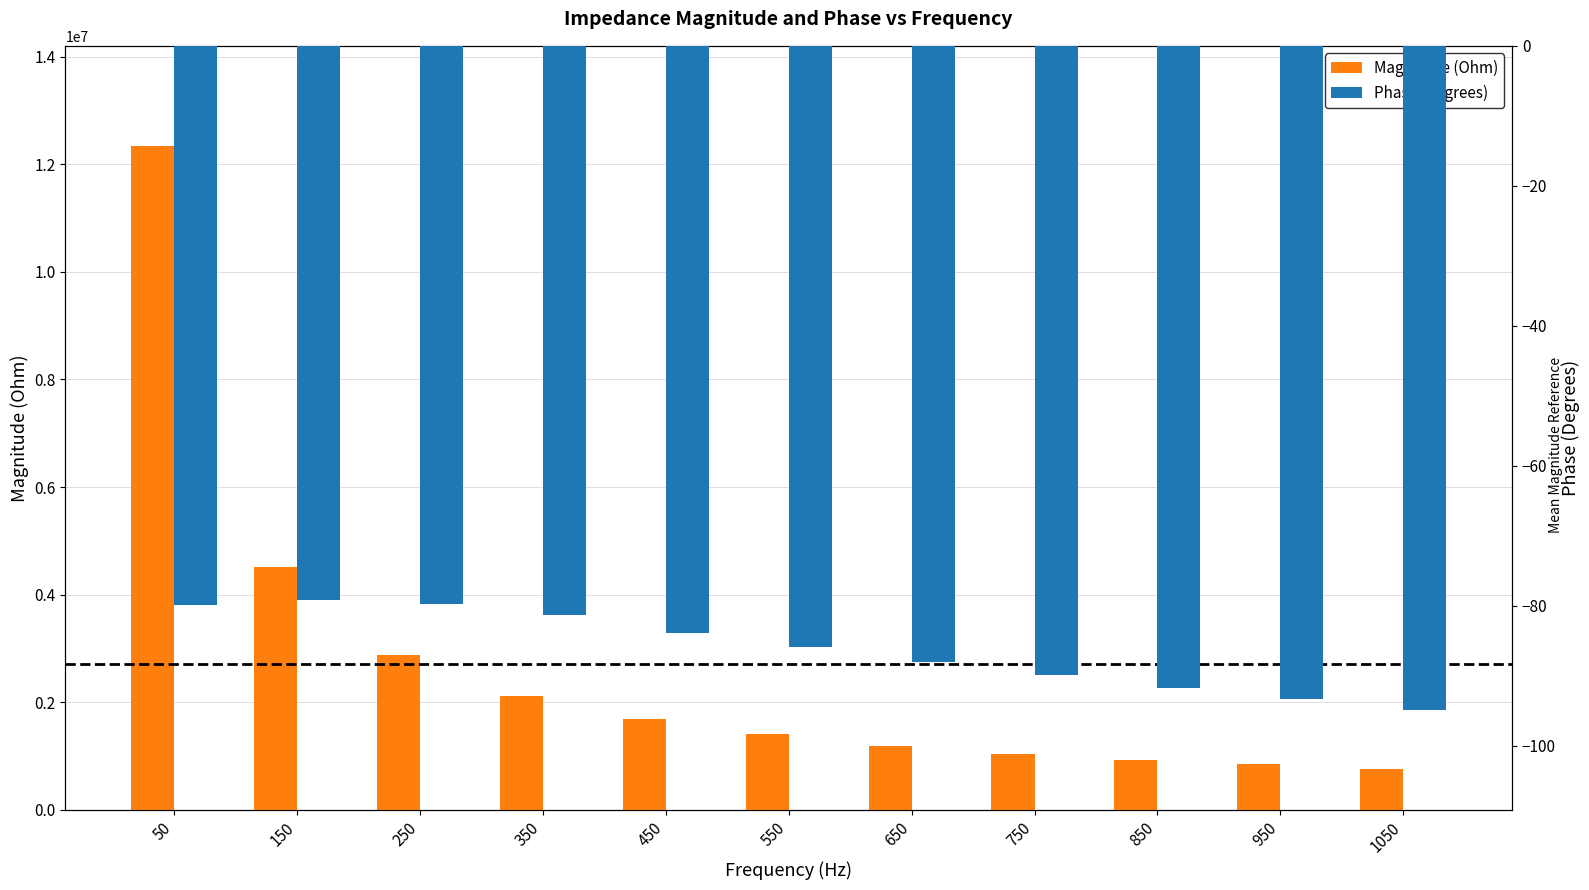

The Magnitude (Ohm) series shows 1126665.8 at 950. True or false?

False